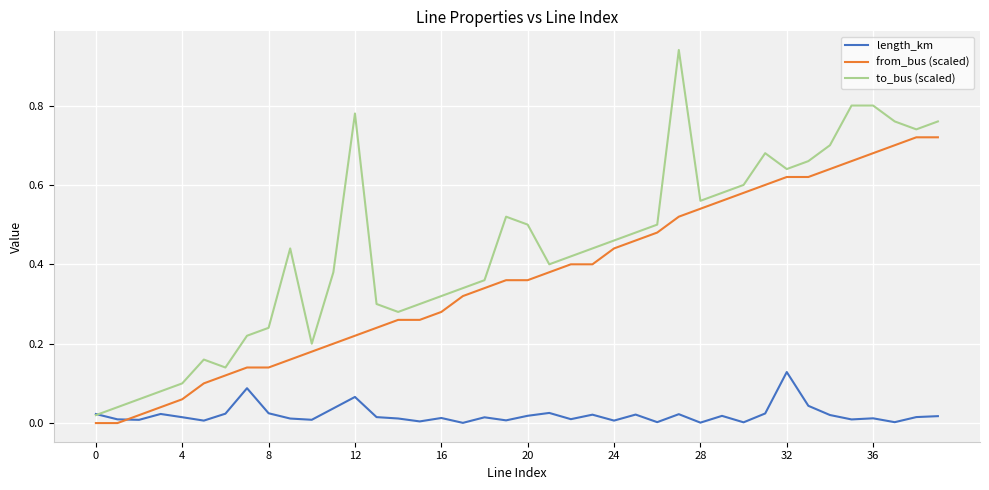

Which series has the widest spread of values?

to_bus (scaled)